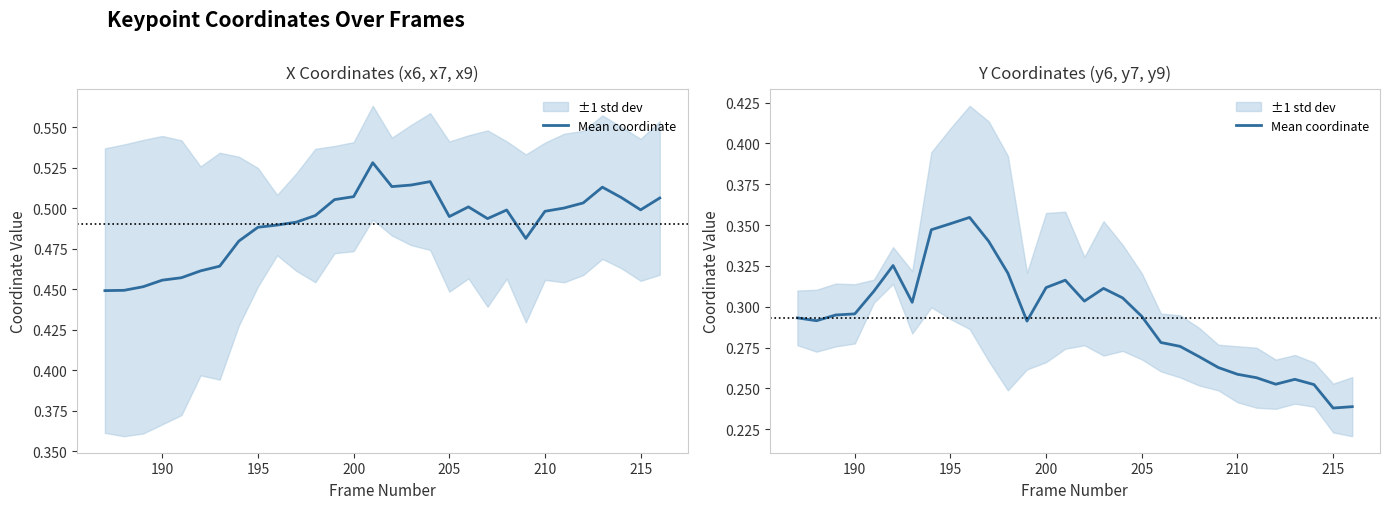

How many points are lower than both their immediate neighbors (excluding endpoints)?

6